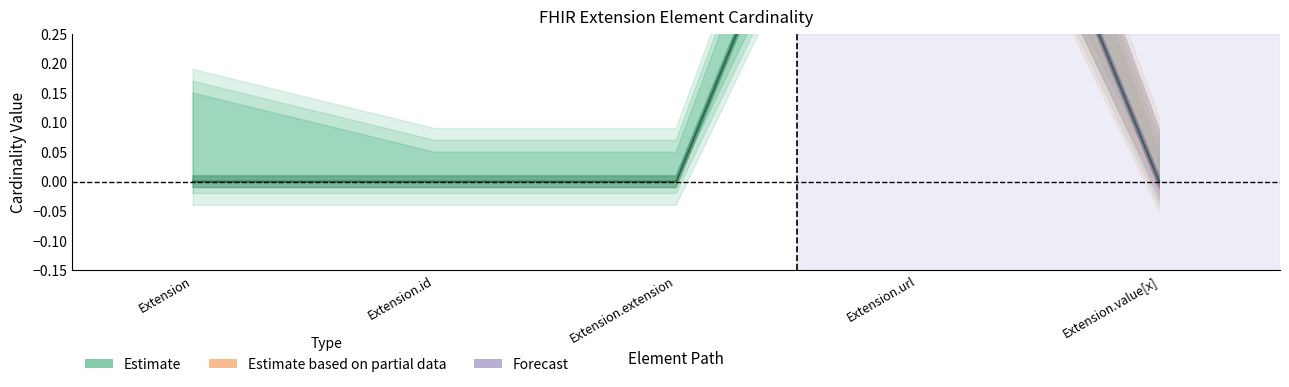

What is the difference between the maximum and minimum values?

1